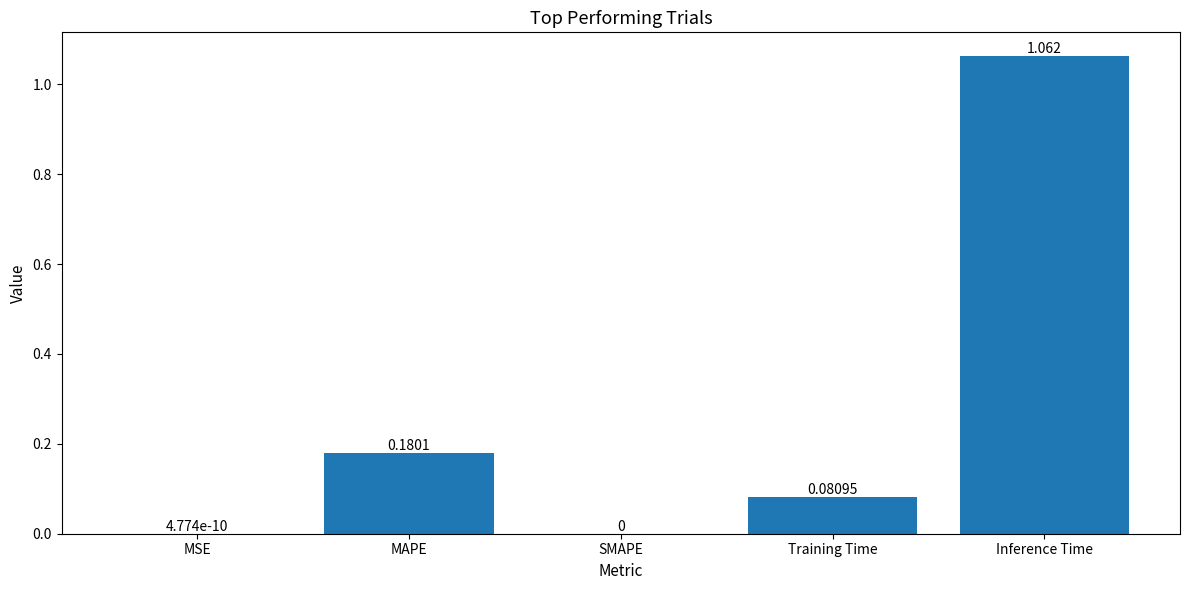

How many values are above zero?

4